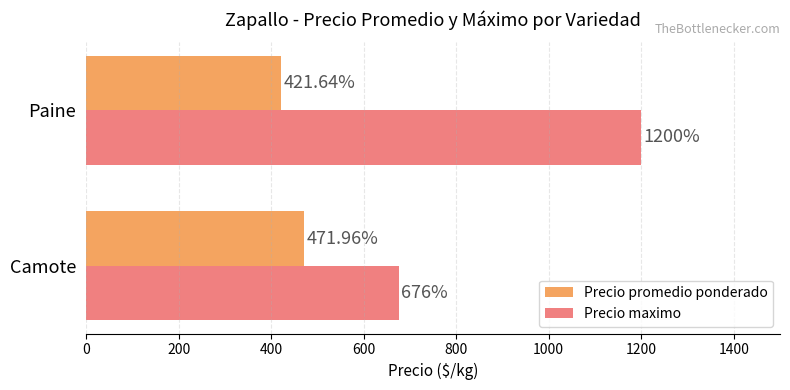

Rank the categories by Precio promedio ponderado value from lowest to highest.

Paine, Camote